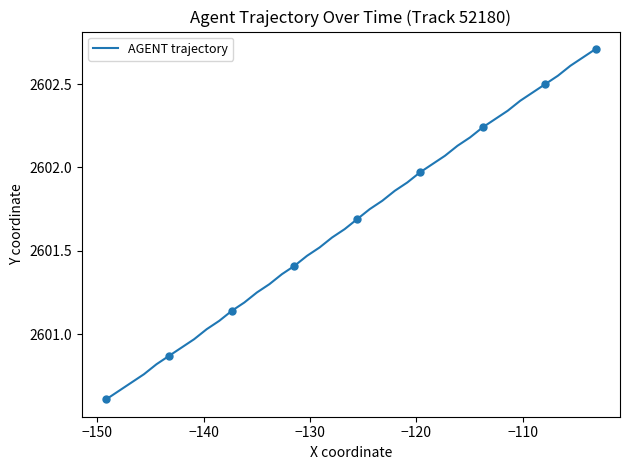

What is the minimum value shown in the chart?

2600.6